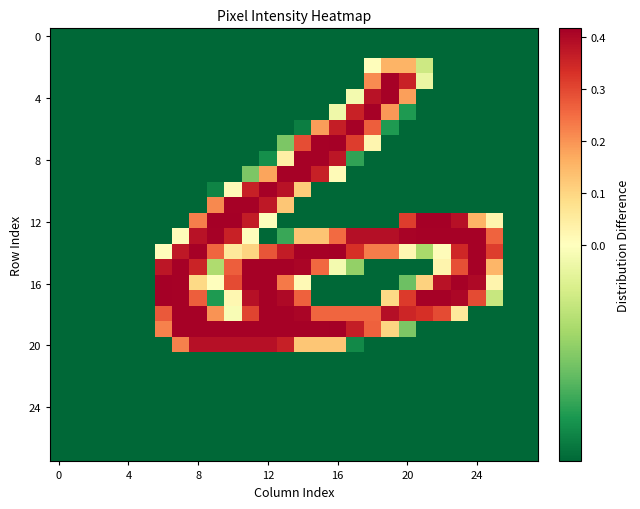

At how many categories does at least one series exceed 0?

20